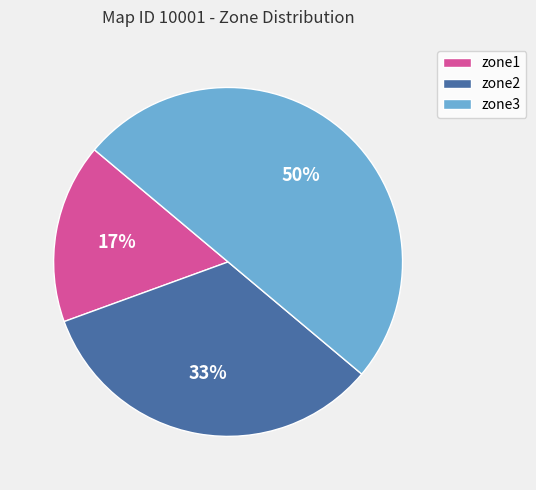

To the nearest percent, what is the combined percentage of zone3 and zone1?

67%